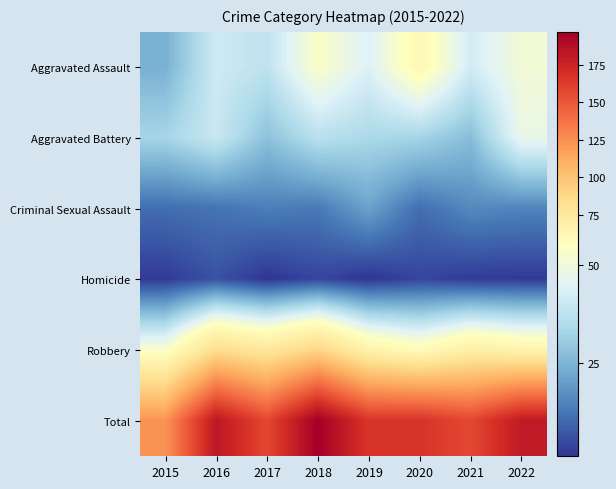

Reading left to right, what are all the values shown in this chart?

Aggravated Assault: 2015=24	2016=41	2017=38	2018=54	2019=44	2020=61	2021=42	2022=51
Aggravated Battery: 2015=33	2016=40	2017=28	2018=37	2019=34	2020=33	2021=27	2022=48
Criminal Sexual Assault: 2015=11	2016=12	2017=14	2018=13	2019=21	2020=11	2021=16	2022=15
Homicide: 2015=2	2016=6	2017=1	2018=4	2019=1	2020=4	2021=2	2022=2
Robbery: 2015=53	2016=84	2017=76	2018=89	2019=66	2020=58	2021=70	2022=65
Total: 2015=123	2016=183	2017=157	2018=197	2019=166	2020=167	2021=157	2022=181